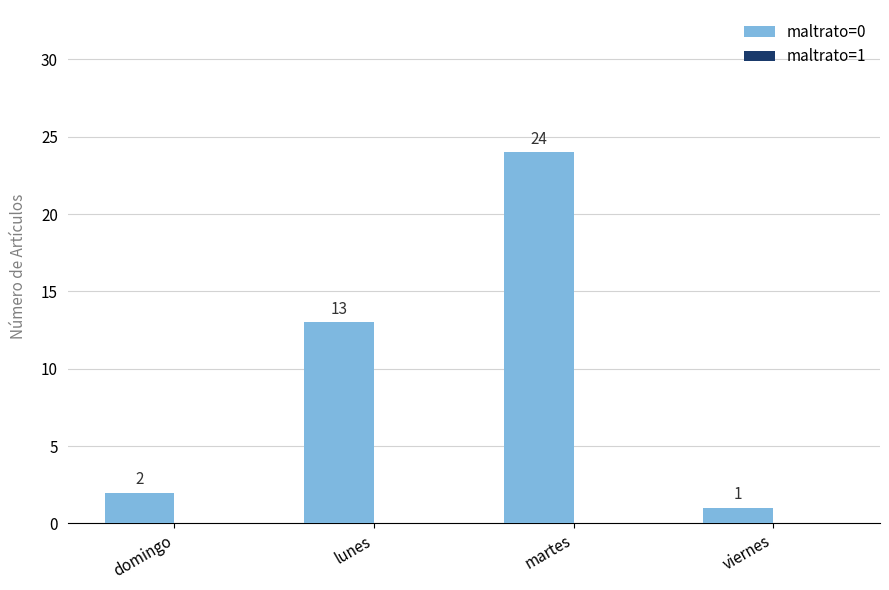

Which has a higher value, martes or viernes?

martes